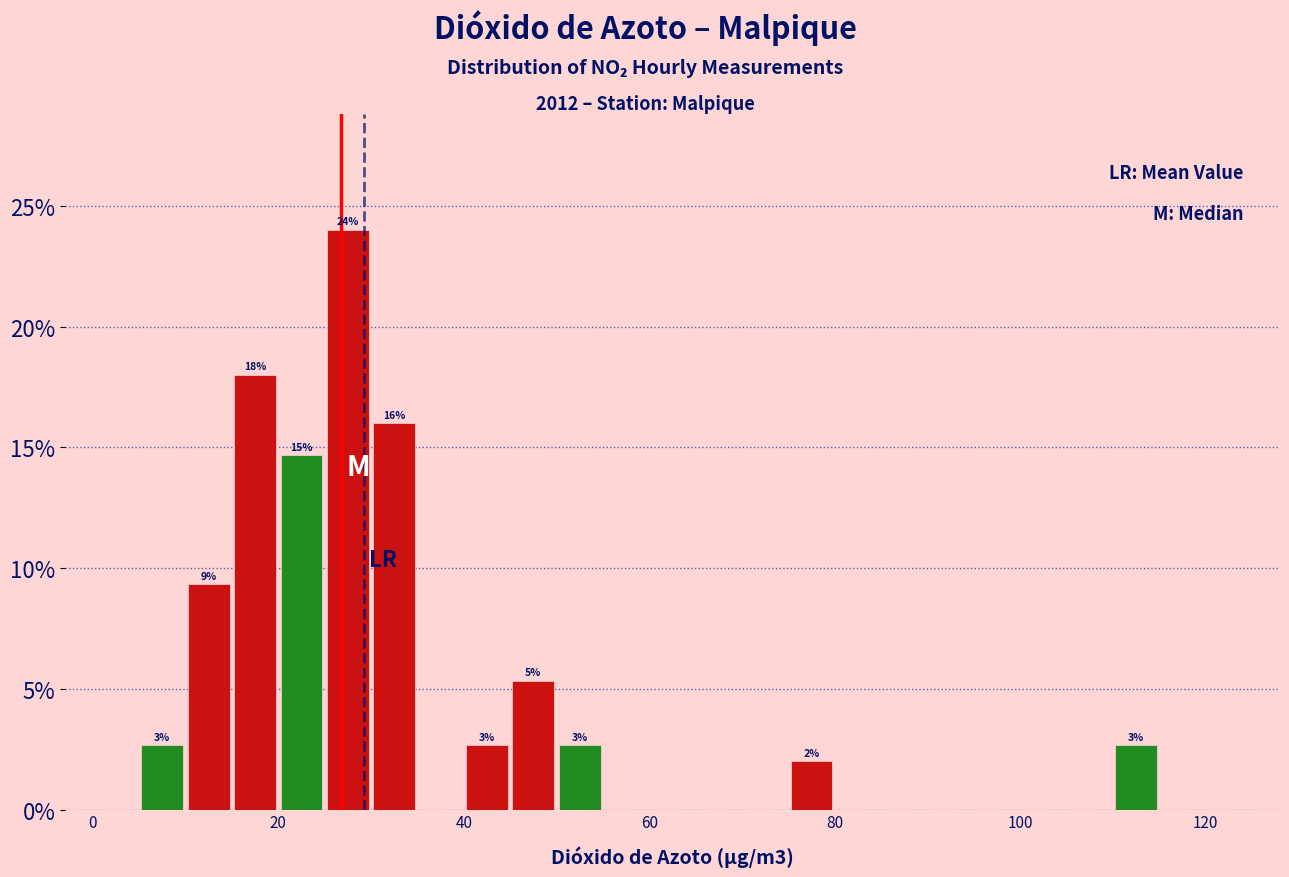

Around what value on the x-axis is the tallest bar? Give the approximate position of its centre, as read against the axis.

28